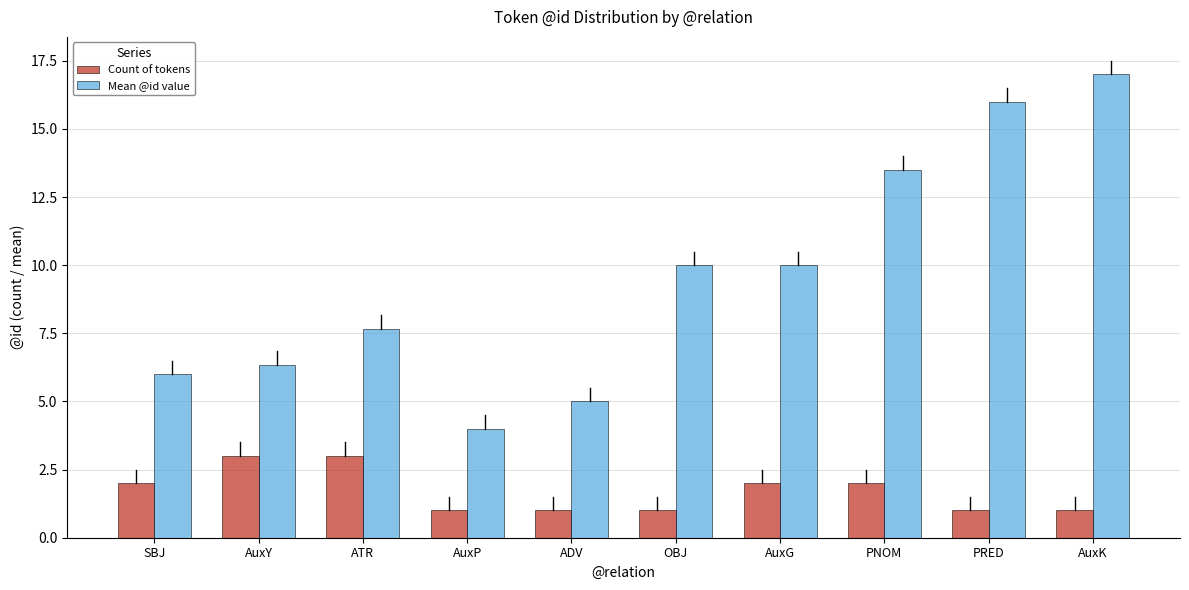

What position from the left is AuxG?

7